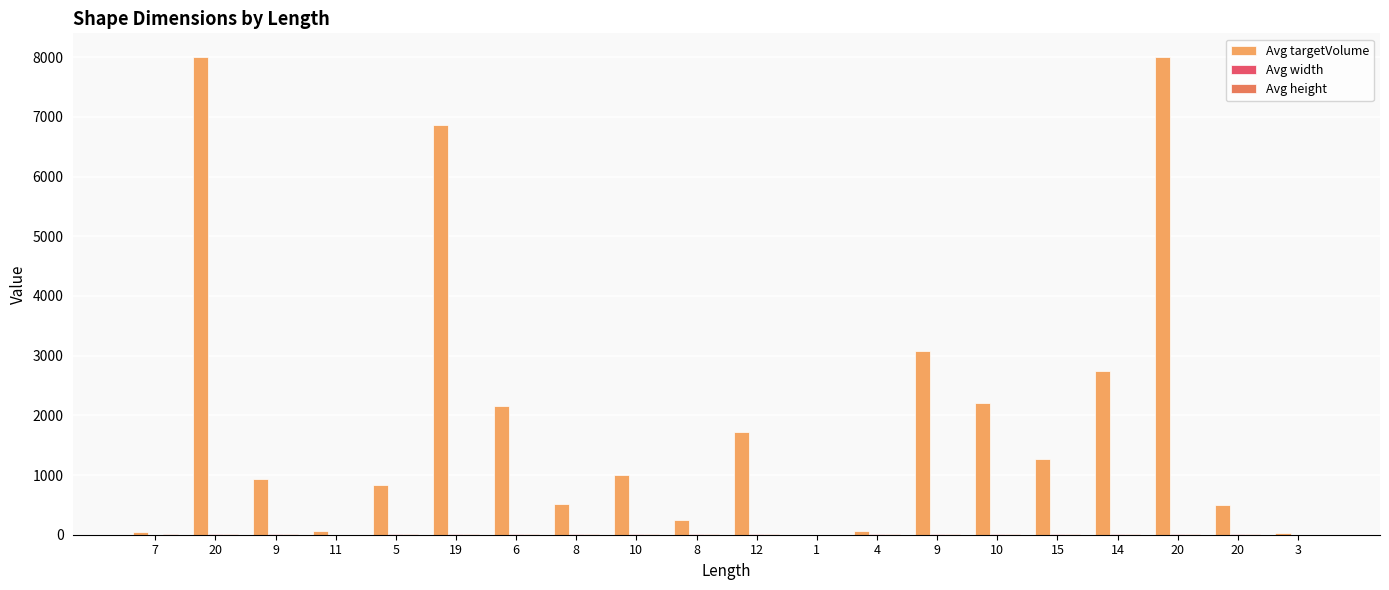

Are the bars grouped side by side (vs. stacked)?

Yes